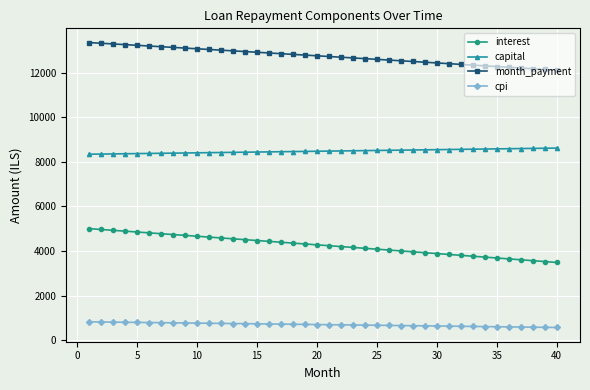

True or false: capital and month_payment cross at least once.

False